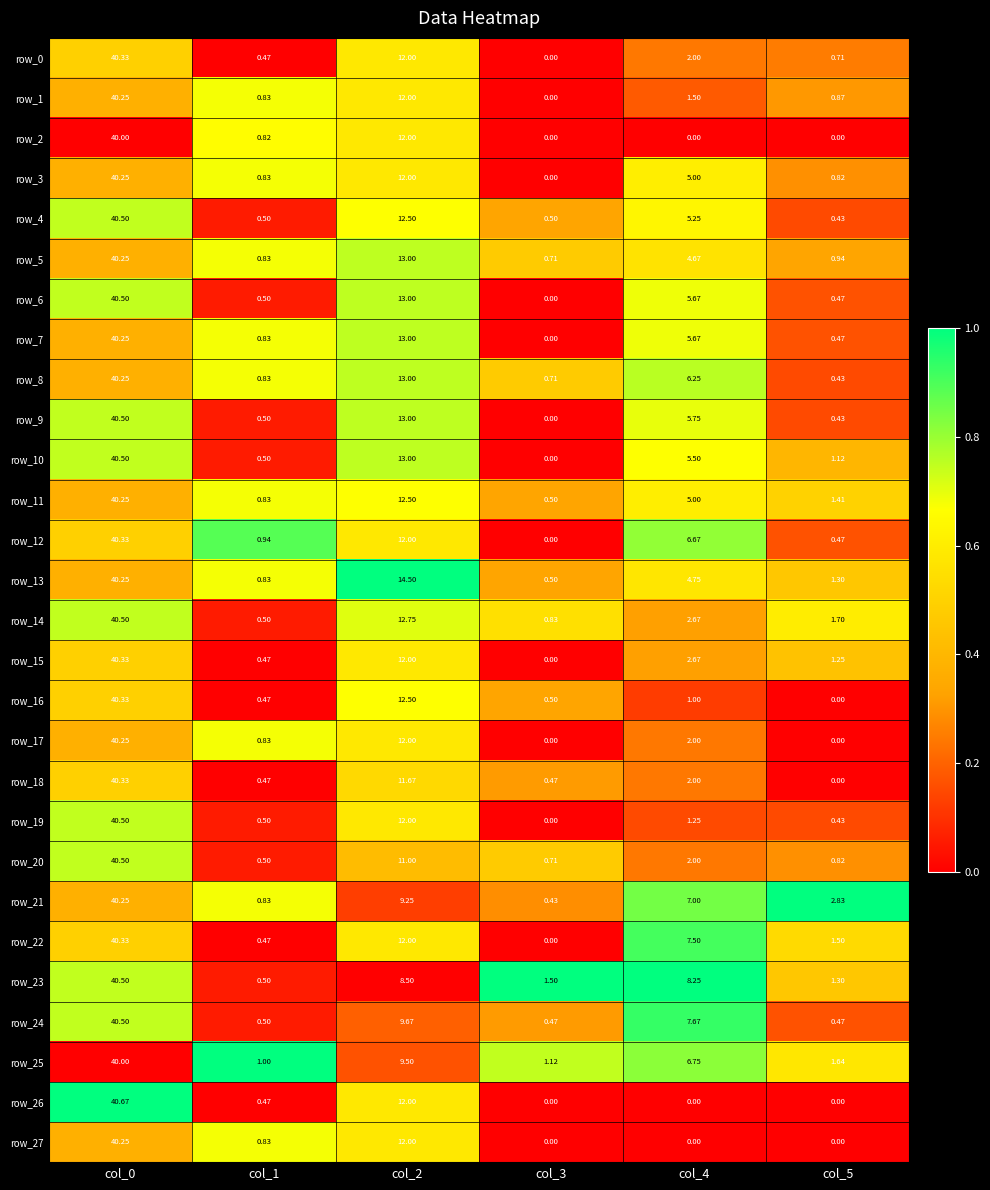

Is the value of row_0 at col_0 greater than the value of row_16 at col_2?

Yes